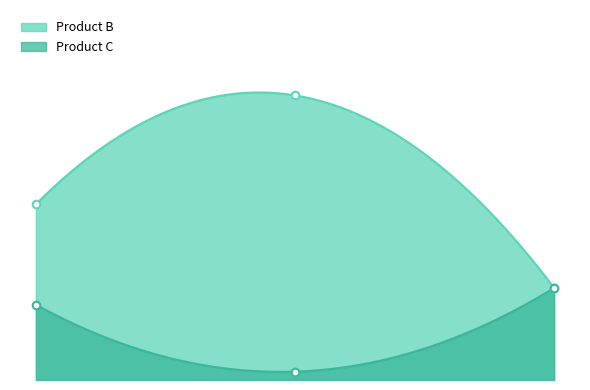

What are all the series names shown in the legend?

Product B, Product C